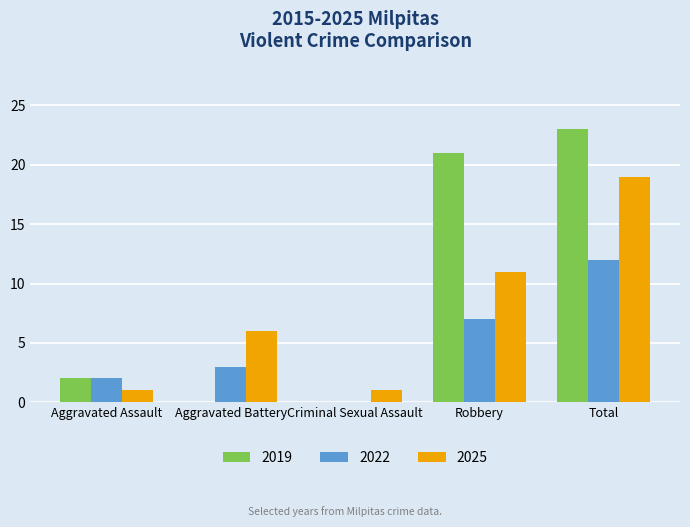

The value of 2022 at Aggravated Assault is 1. True or false?

False